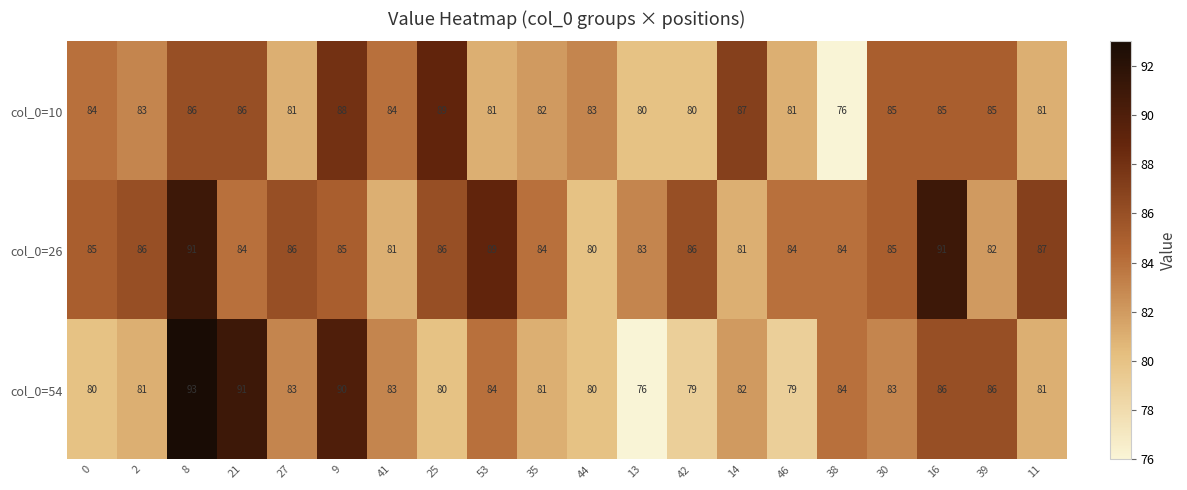

The value of col_0=54 at 41 is 137. True or false?

False